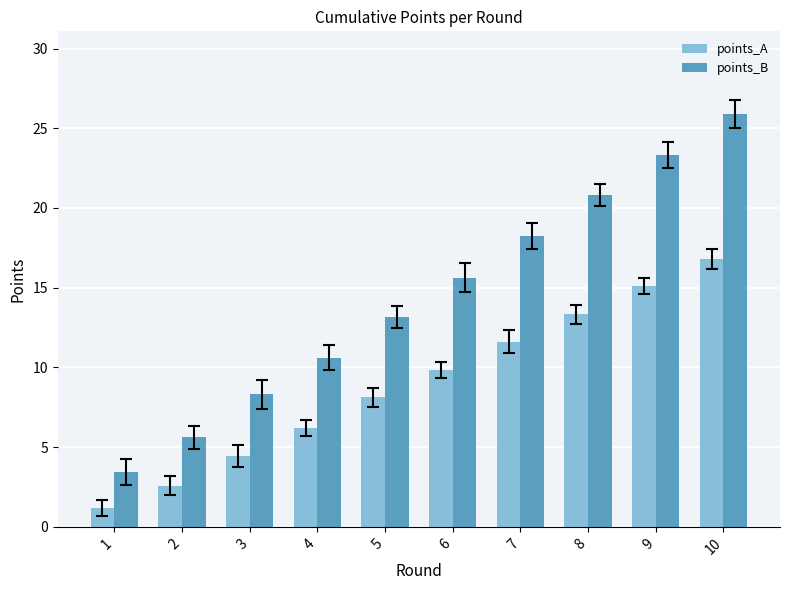

Reading right to left, transcribe all the data shown in this chart.

points_A: 10=16.8	9=15.1	8=13.3	7=11.6	6=9.8	5=8.1	4=6.2	3=4.5	2=2.6	1=1.2
points_B: 10=25.9	9=23.3	8=20.8	7=18.2	6=15.6	5=13.2	4=10.6	3=8.3	2=5.6	1=3.5